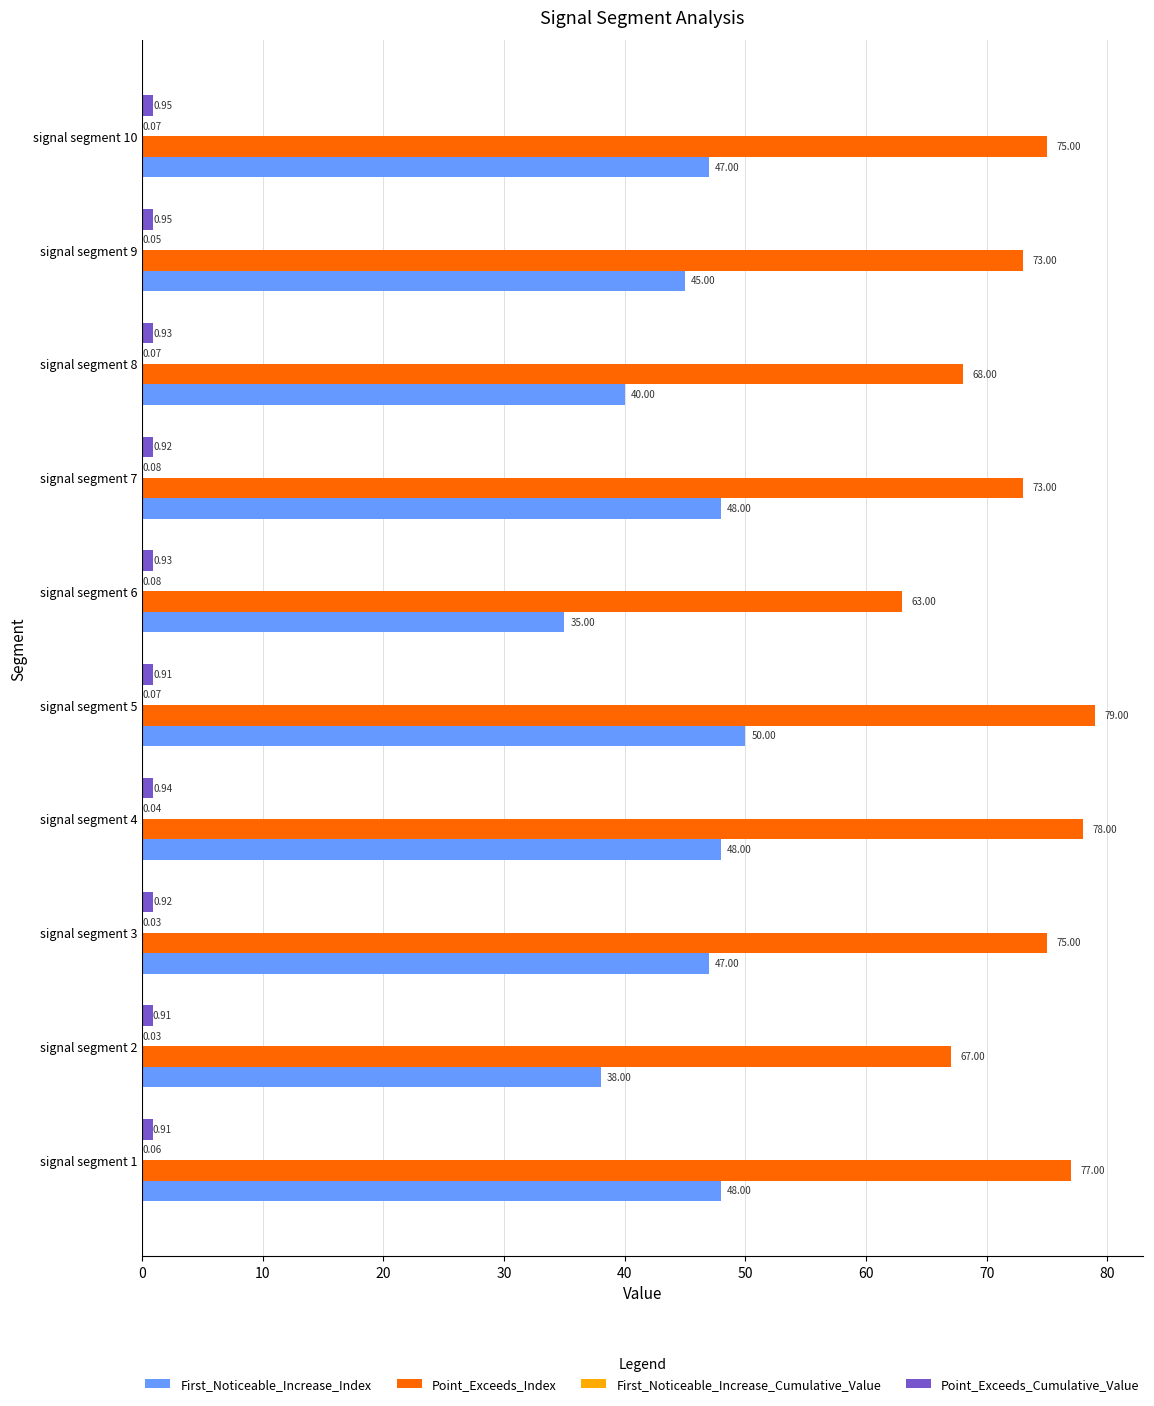

What is the sum of all Point_Exceeds_Index values?

728.0